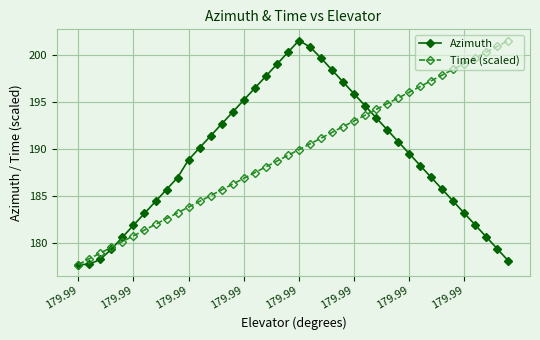

What is the minimum value shown in the chart?

177.7